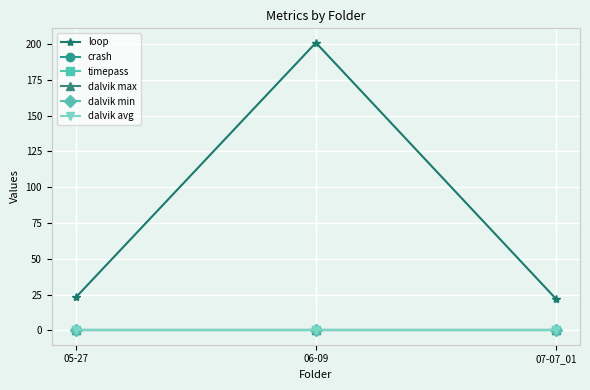

Which has a higher value, 06-09 or 05-27?

06-09